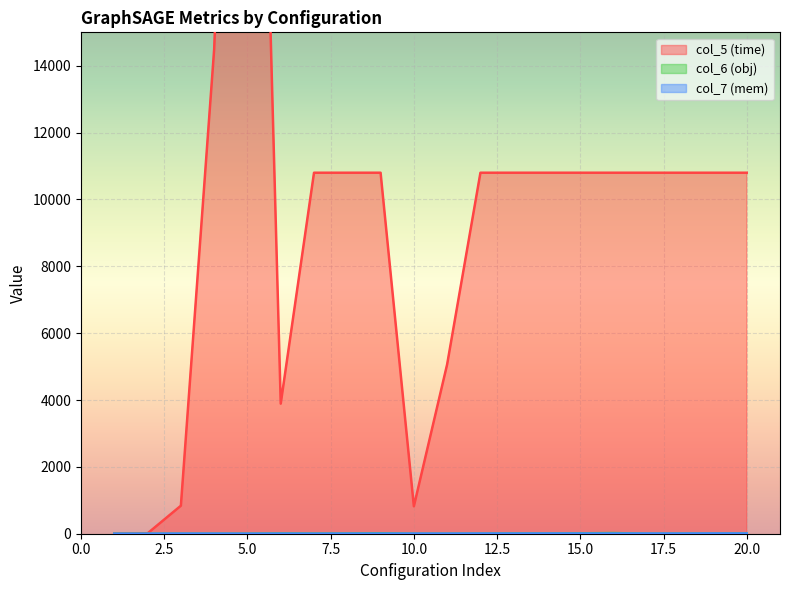

What is the average value of the col_5 (time) series?

9751.3